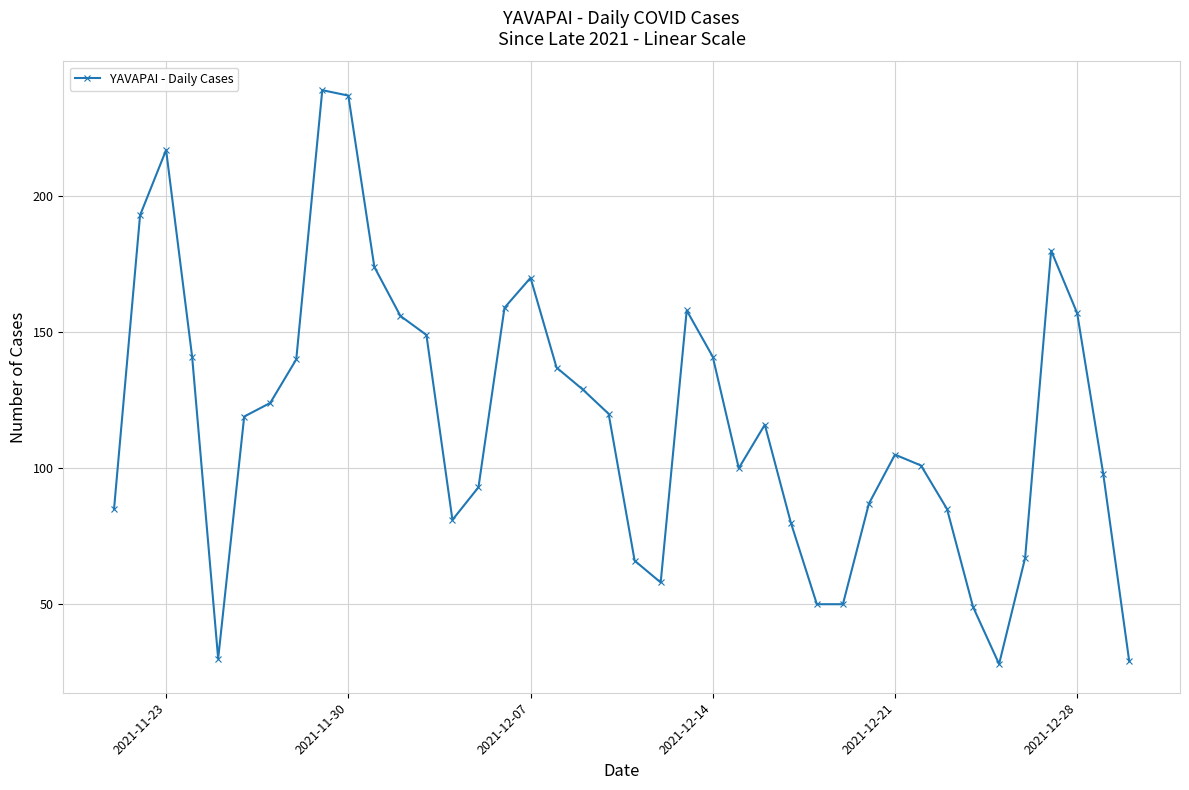

What is the maximum value shown in the chart?

239